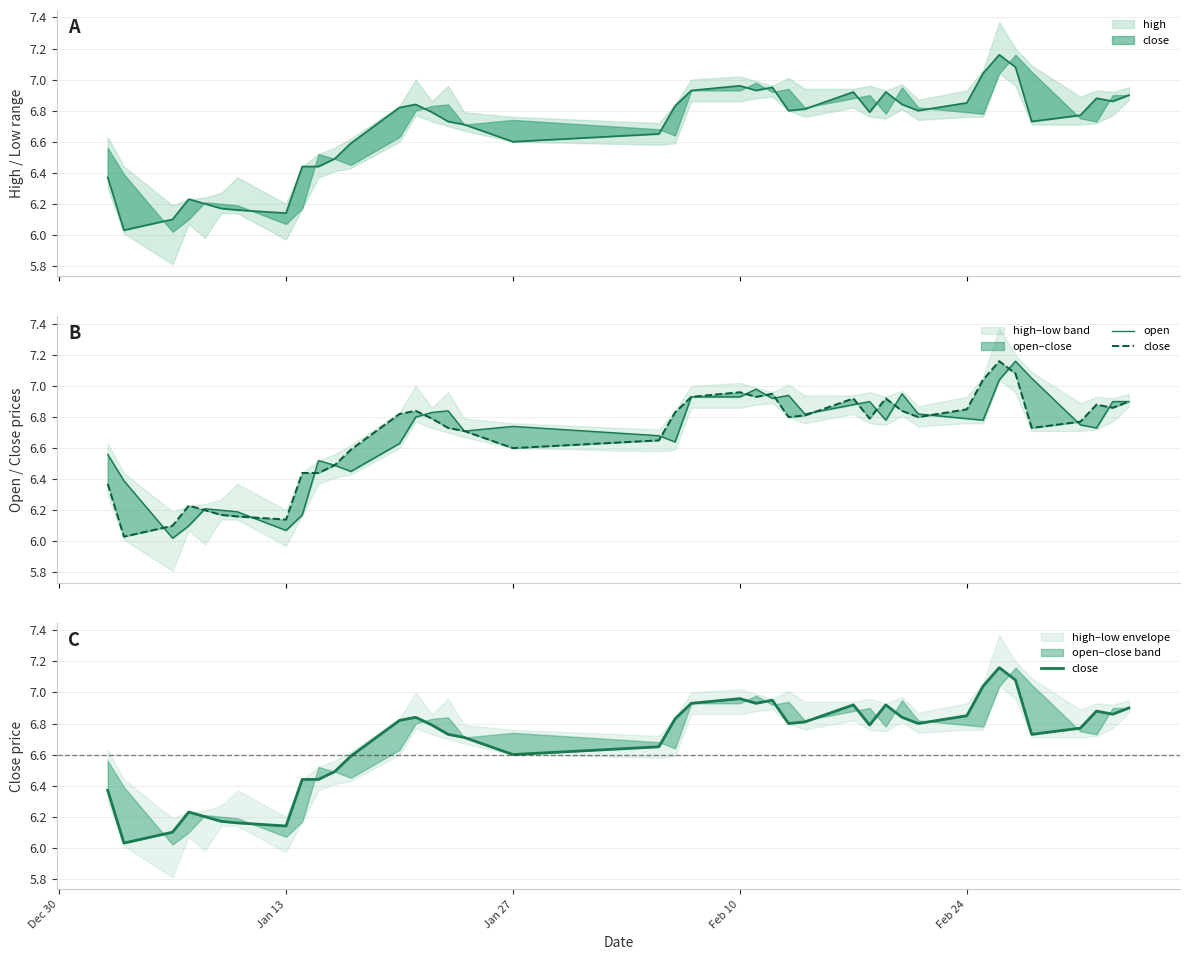

True or false: close has a value of 3.1 at 25.

False